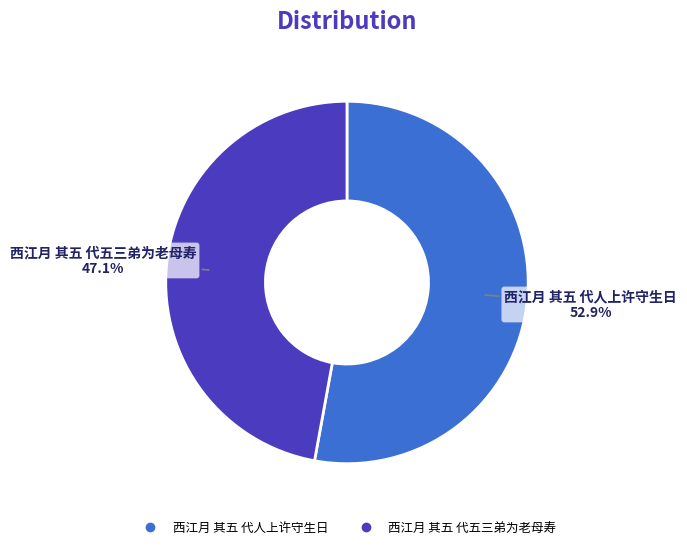

Approximately how many times larger is the value at 西江月 其五 代人上许守生日 compared to 西江月 其五 代五三弟为老母寿?

1.1